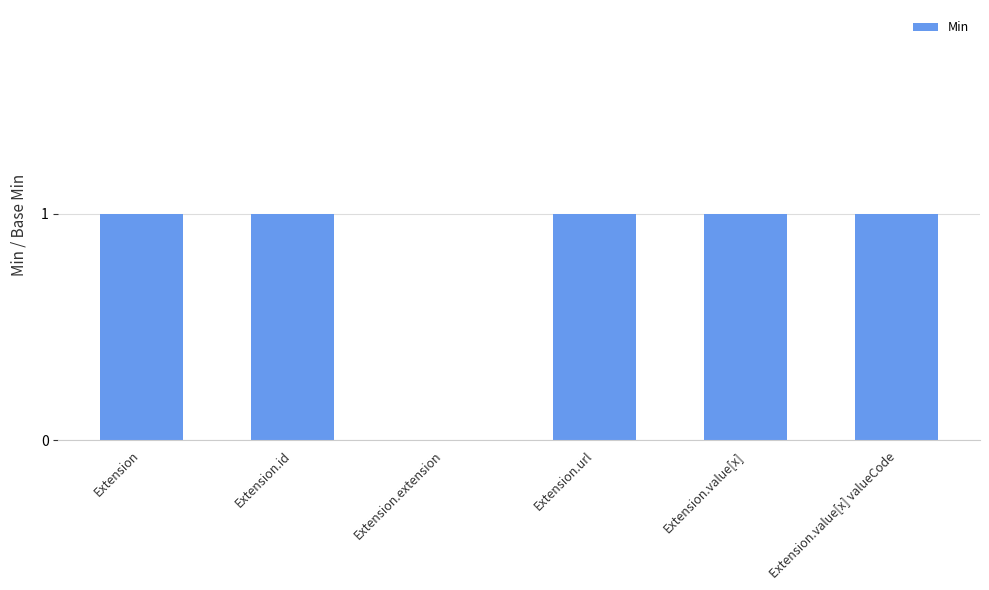

What is the sum of all values?

5